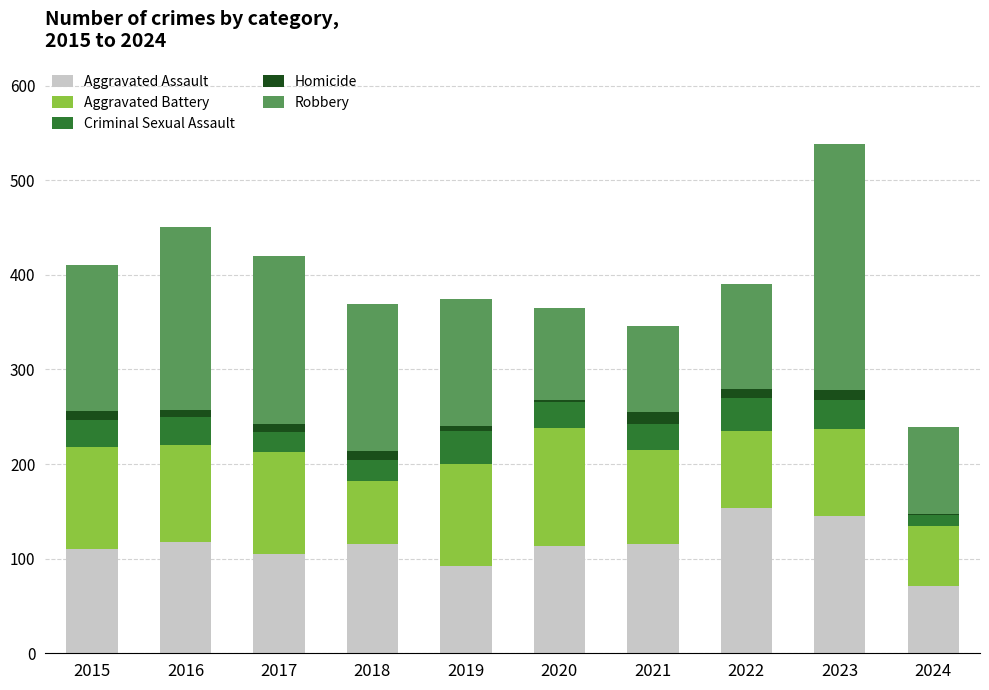

What is the maximum value for Aggravated Assault?

154